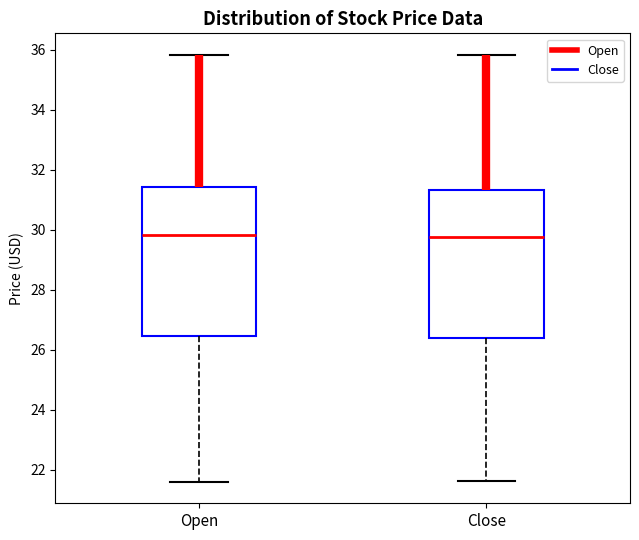

Reading left to right, read every box against the y-axis: the position of its median line, the range the box covers, and the ends of its whiskers. The values are not printed on the chart, so give them approximately, as read against the axis.

Open: median 29.8, box 26.4 to 31.4, whiskers 21.6 to 35.8
Close: median 29.8, box 26.4 to 31.4, whiskers 21.6 to 35.8